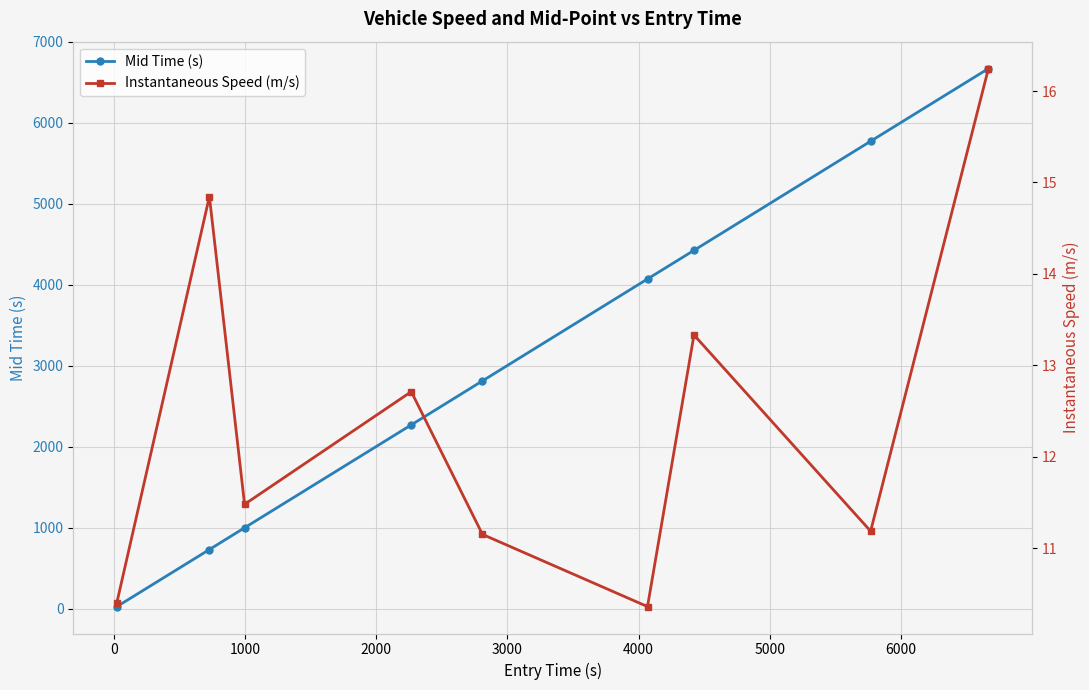

Between 4000 and 2000, which is larger?

4000